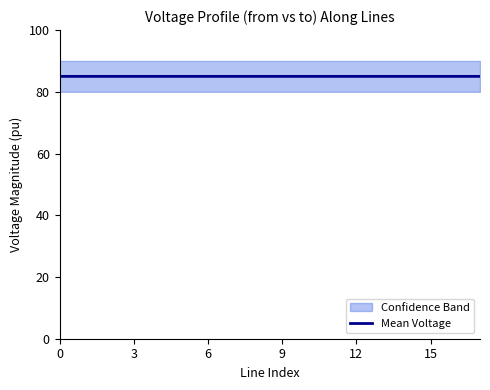

What is the label of the 3rd point from the right?

15